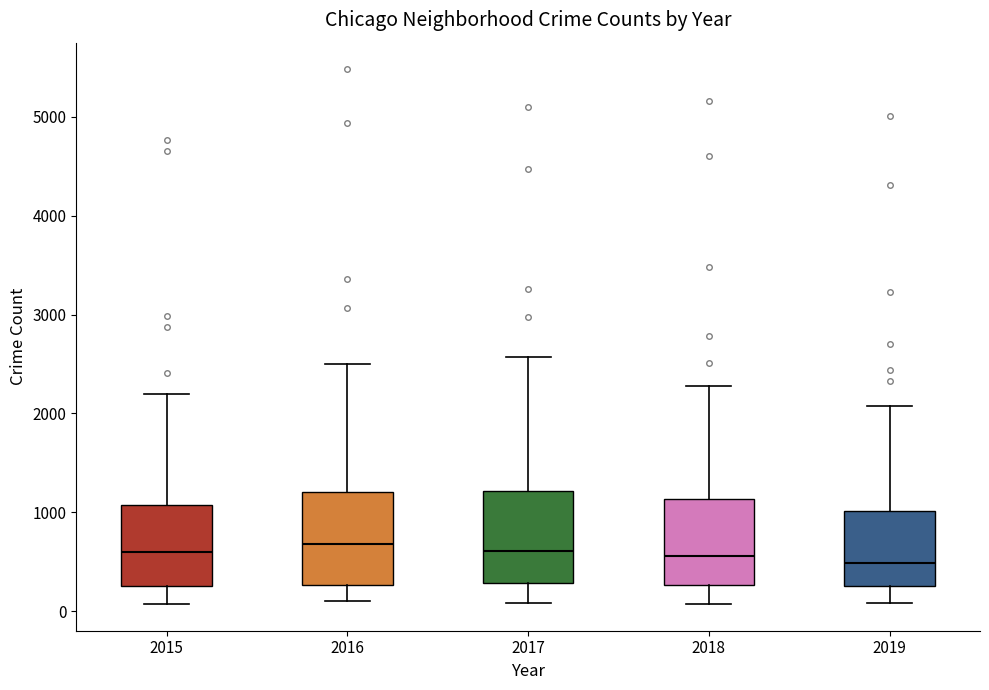

Reading left to right, transcribe this box plot: for each box, give where its median line is, the range the box spans, and where its two whiskers end, as read against the y-axis. The values are not printed on the chart, so give them approximately, as read against the axis.

2015: median 600, box 300 to 1100, whiskers 100 to 2200
2016: median 700, box 300 to 1200, whiskers 100 to 2500
2017: median 600, box 300 to 1200, whiskers 100 to 2600
2018: median 600, box 300 to 1100, whiskers 100 to 2300
2019: median 500, box 300 to 1000, whiskers 100 to 2100